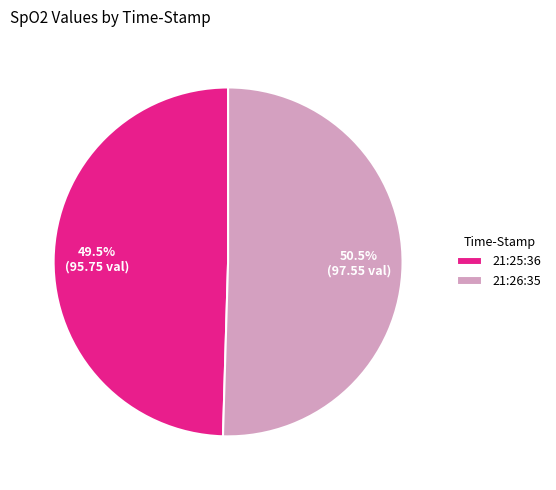

Which category has the smallest portion of the pie?

21:25:36